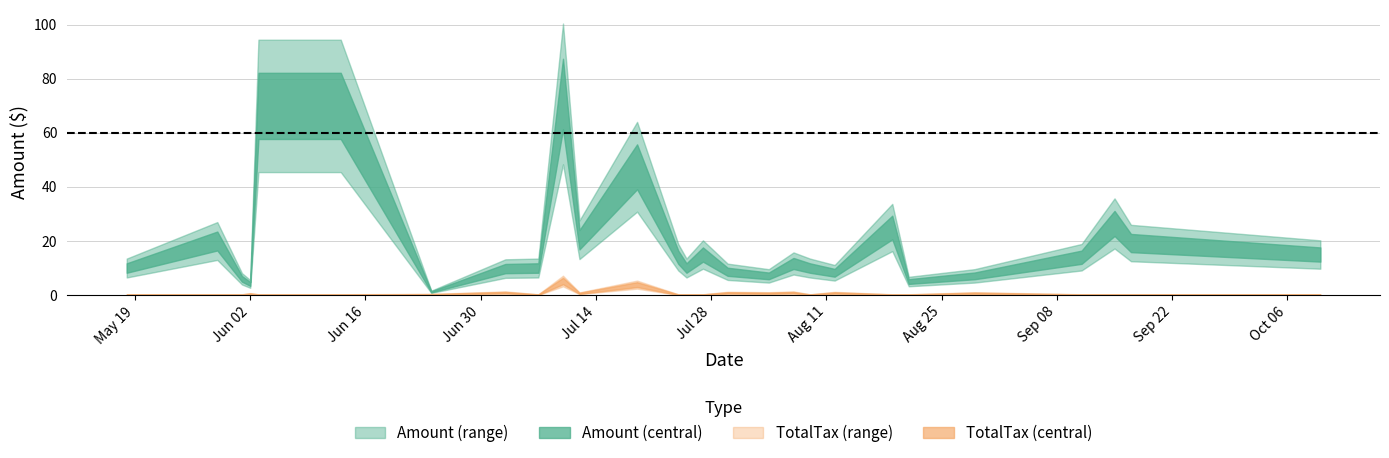

Is the value of Amount at 2015-07-12 greater than the value of TotalTax at 2015-07-12?

Yes